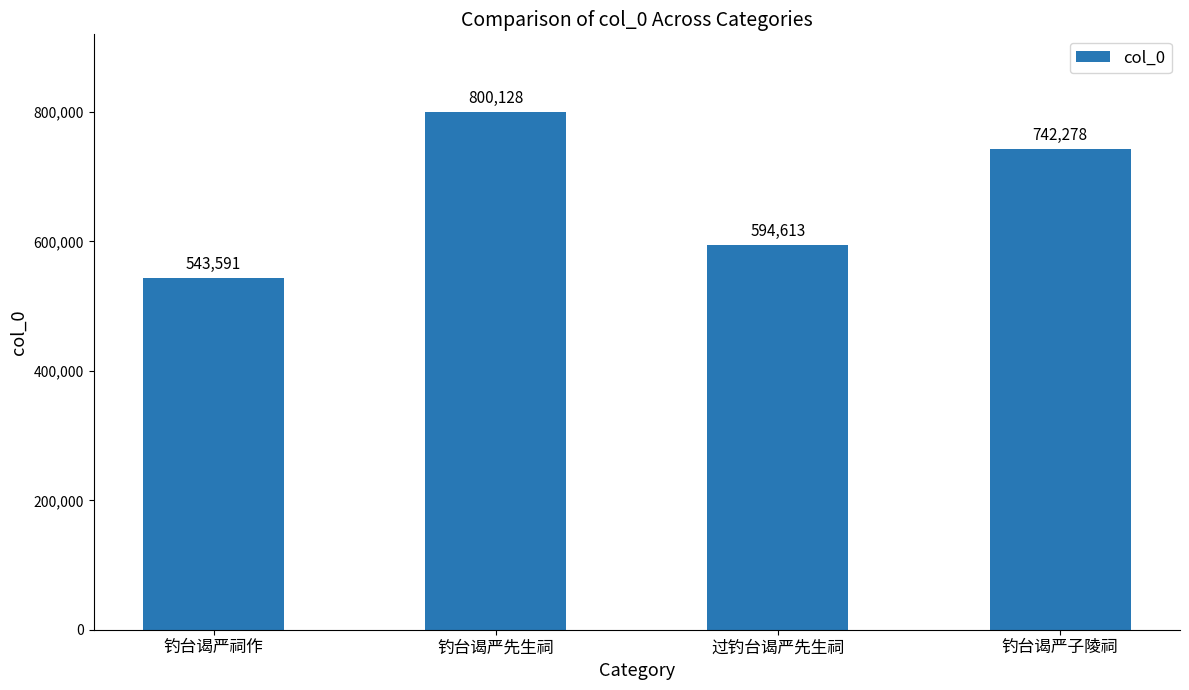

How many values are below 742278?

2